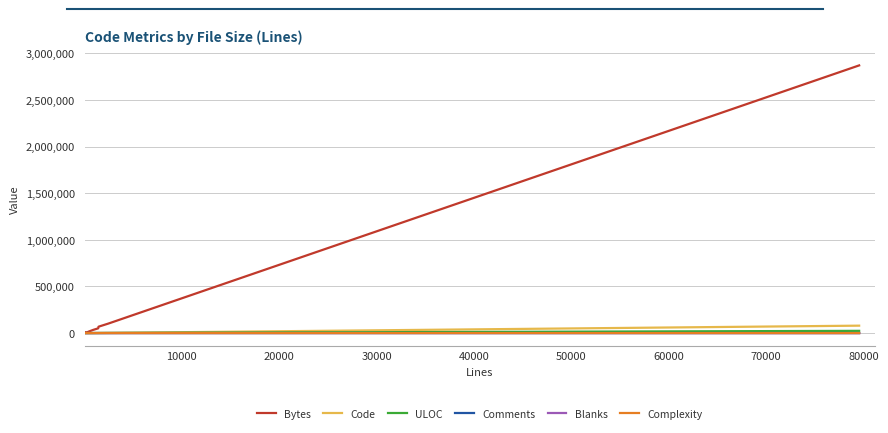

Which series has the largest total across all categories?

Bytes